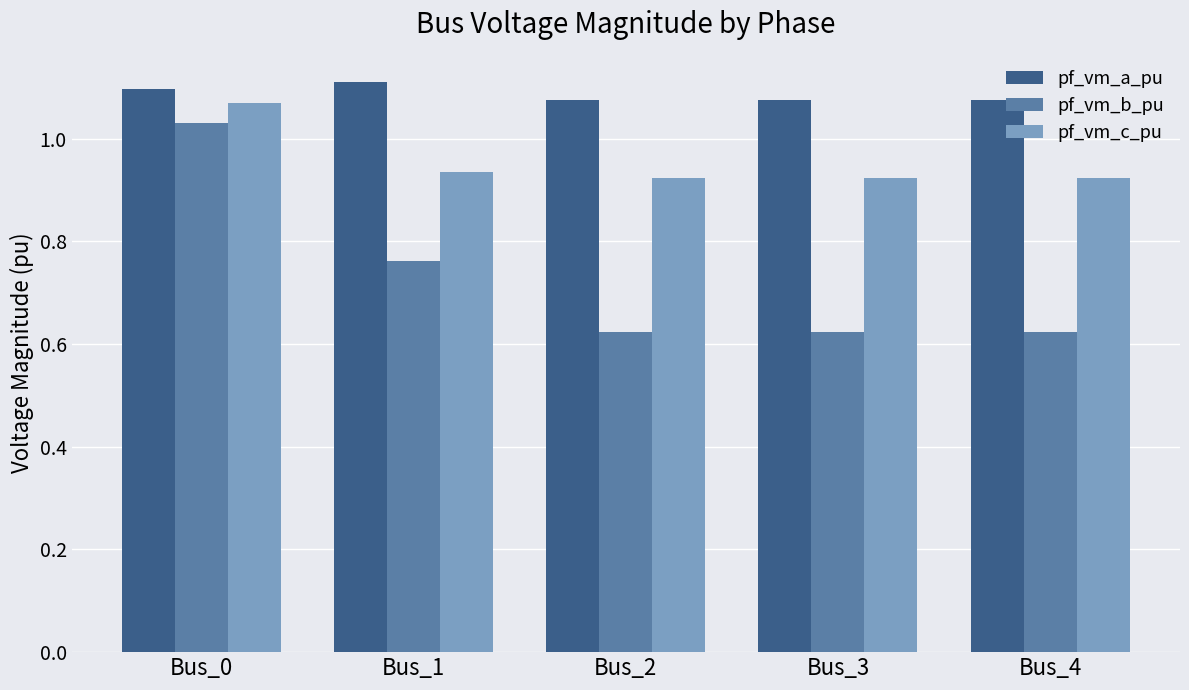

How many pf_vm_a_pu values are between 1 and 2?

5